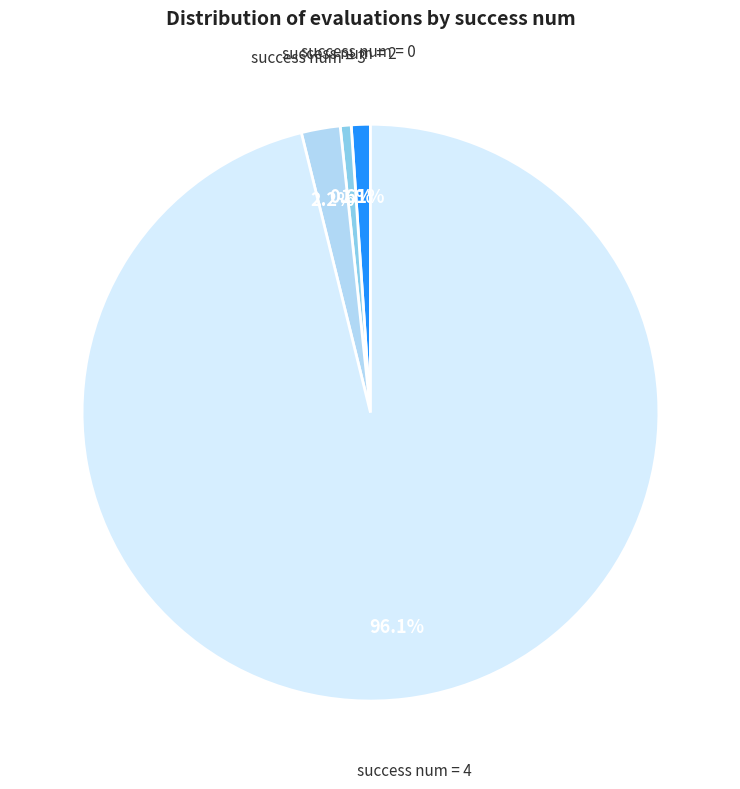

Do success num = 2 and success num = 3 together represent more than half of the pie?

No